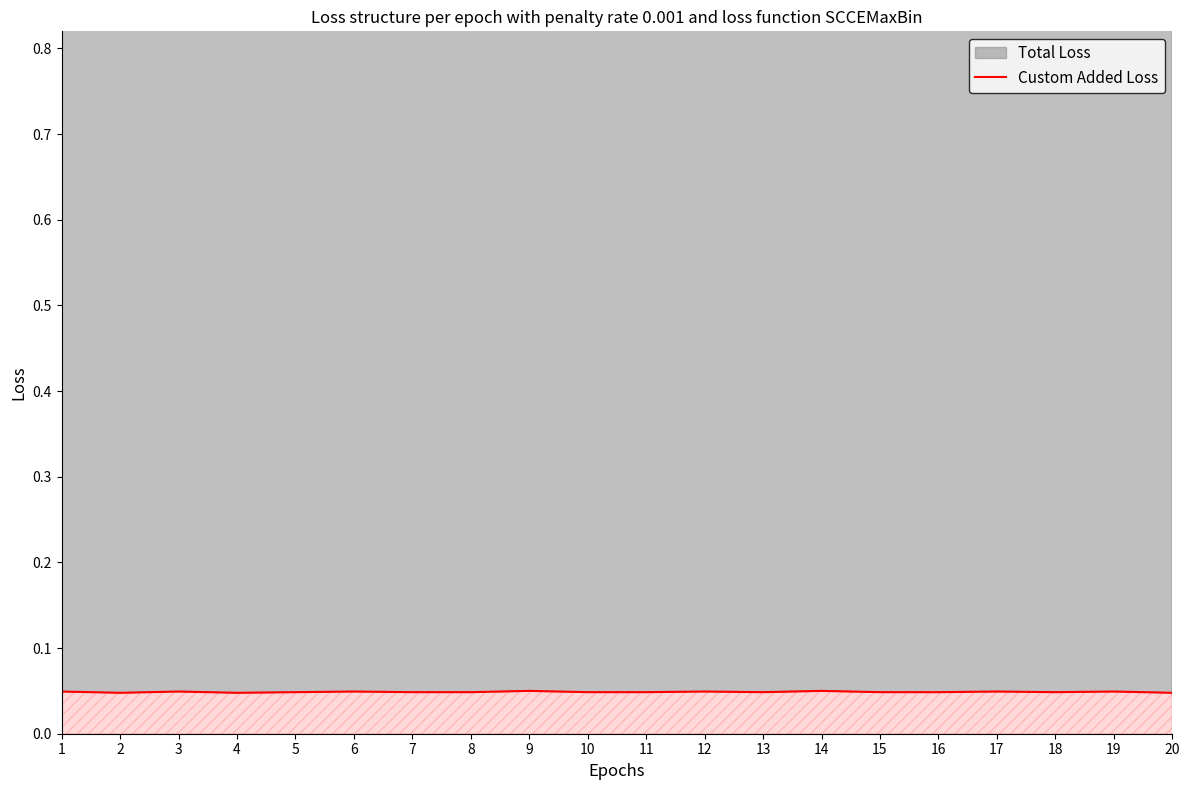

List the labels in order of value, smallest first.

2, 4, 20, 5, 7, 8, 10, 11, 13, 15, 16, 18, 1, 3, 6, 12, 17, 19, 9, 14